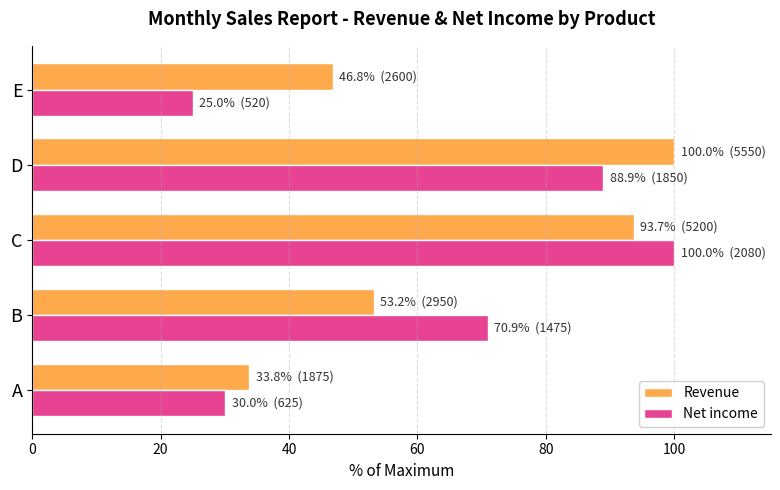

How many categories are shown in the chart?

5